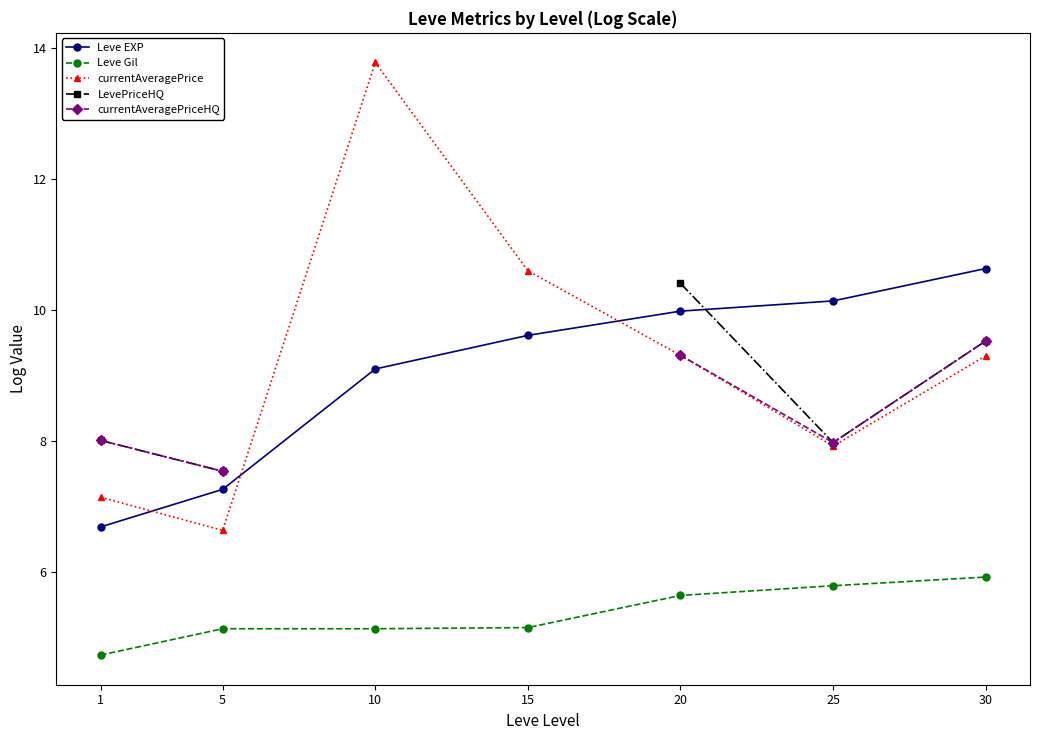

The value of currentAveragePriceHQ at 5 is 1.7. True or false?

False